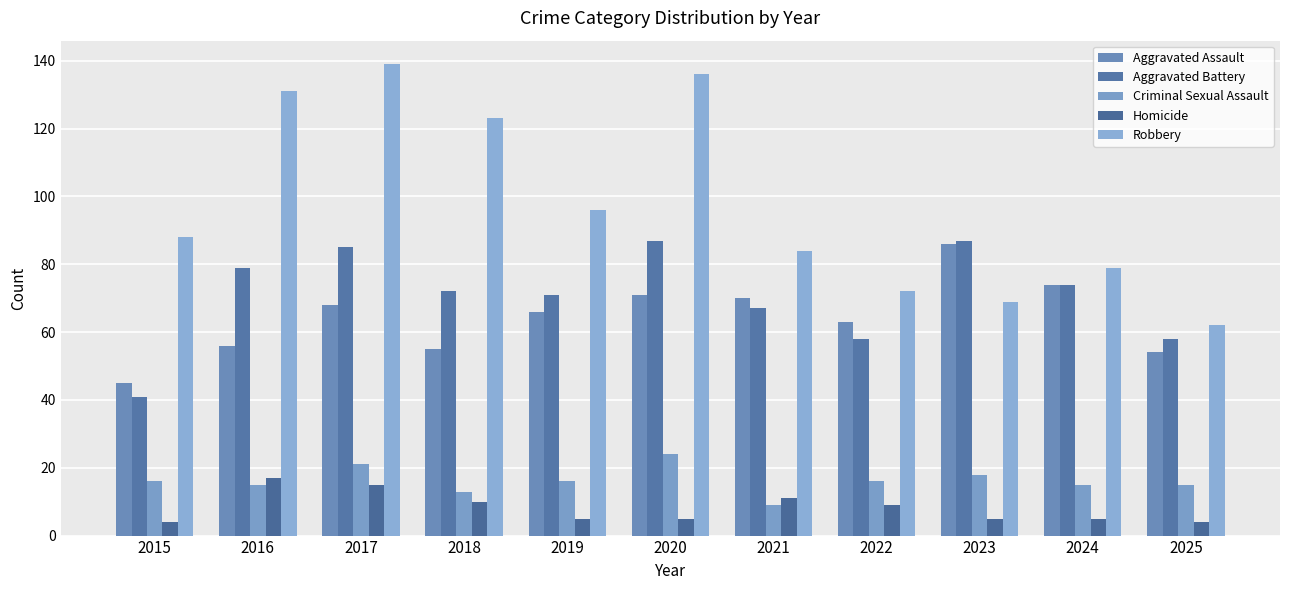

At how many categories does at least one series exceed 92?

5